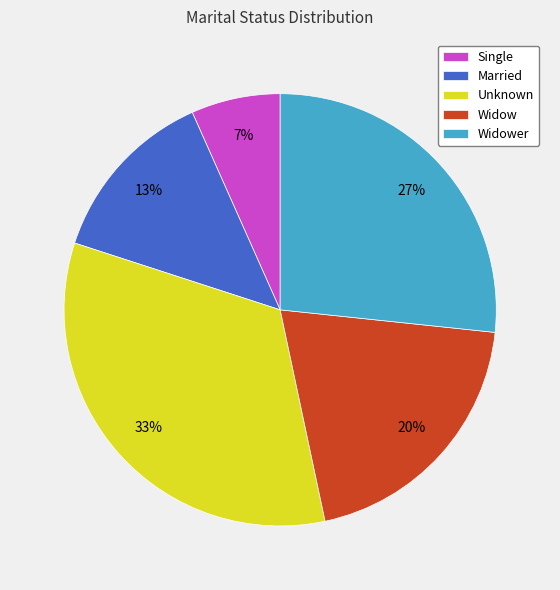

What percentage is the Single slice, to the nearest percent?

7%